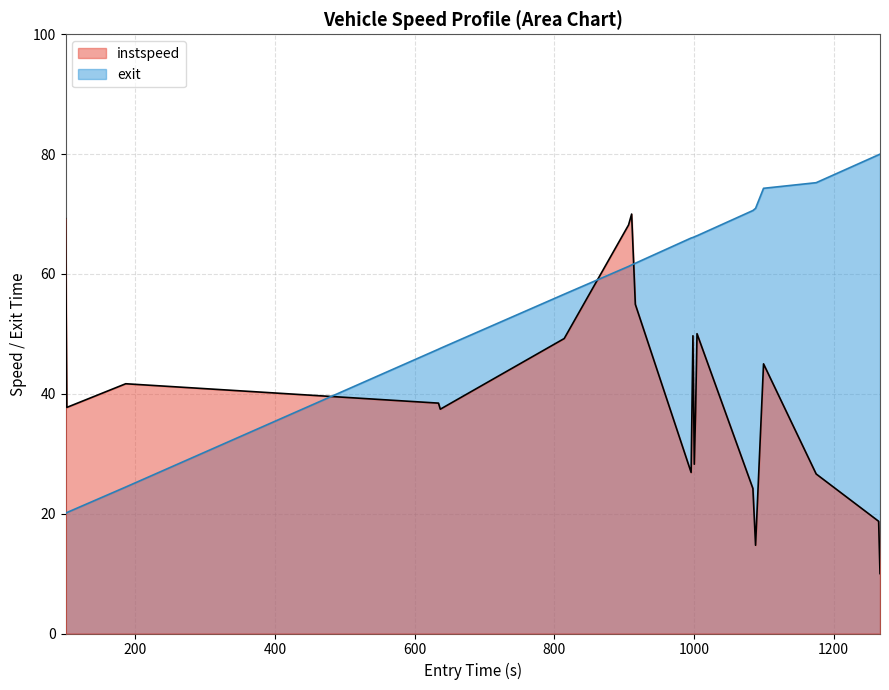

How many values in the instspeed series exceed 38?

10